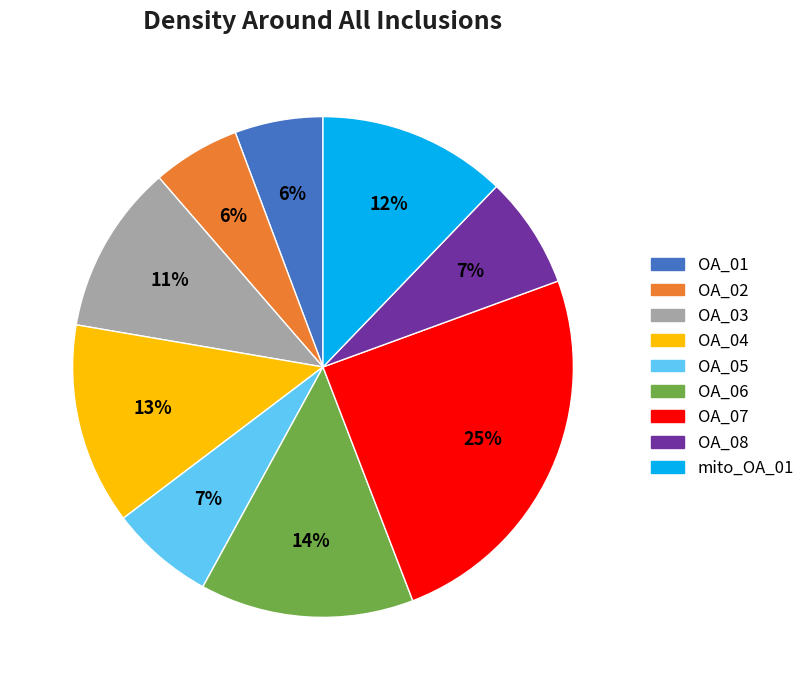

Is there a majority slice in this chart?

No